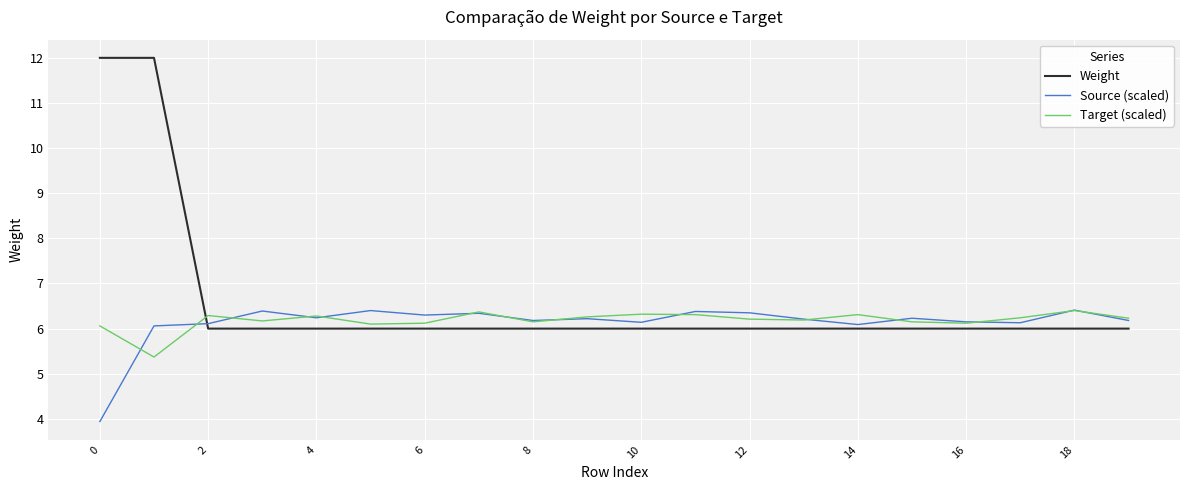

Which series has the widest spread of values?

Weight